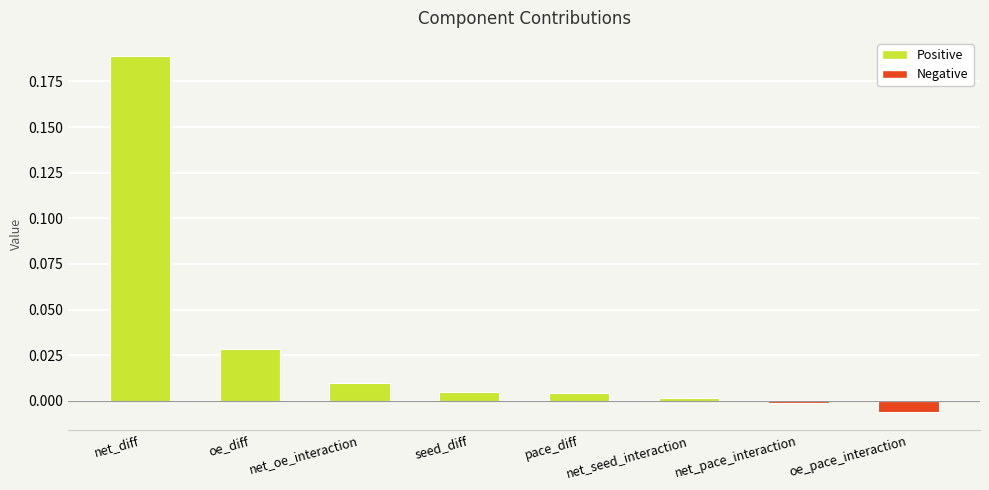

Does the chart contain any negative values?

Yes